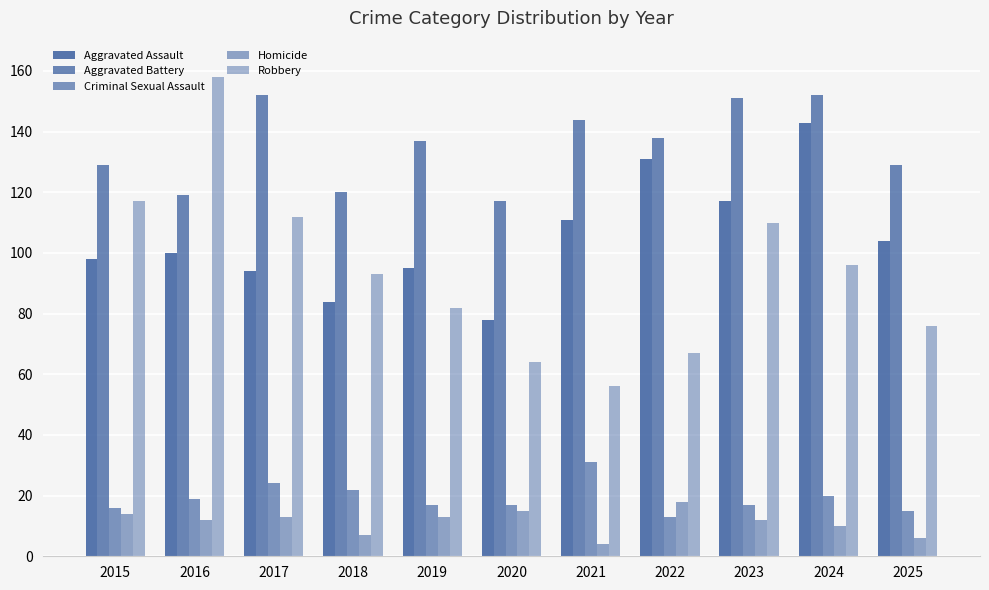

At how many categories does at least one series exceed 5?

11